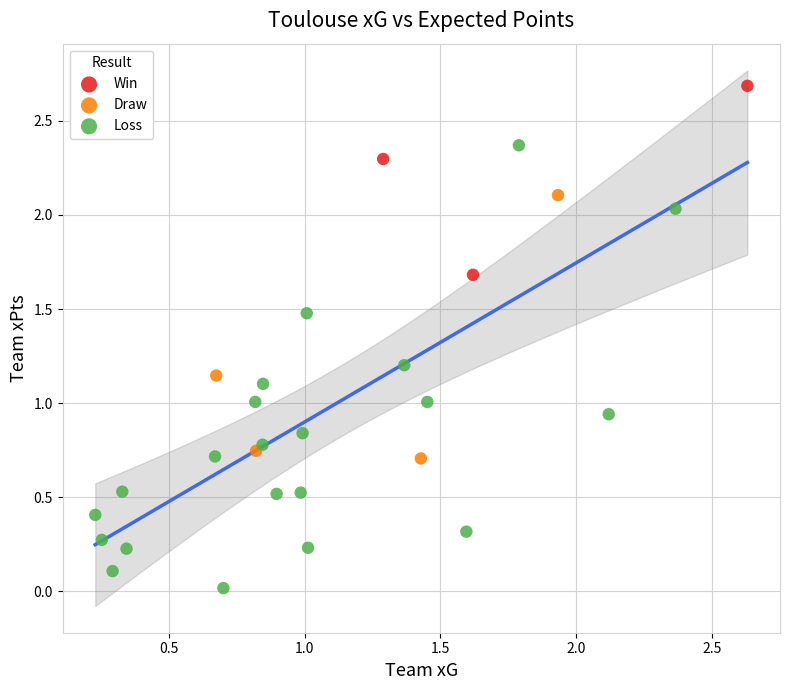

Which series has the widest spread of Y values?

Loss